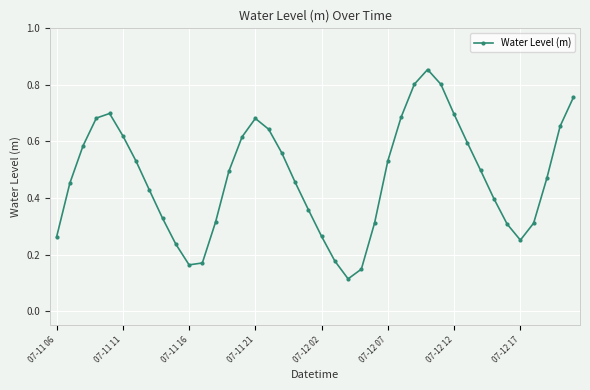

What is the sum of all values?

18.9